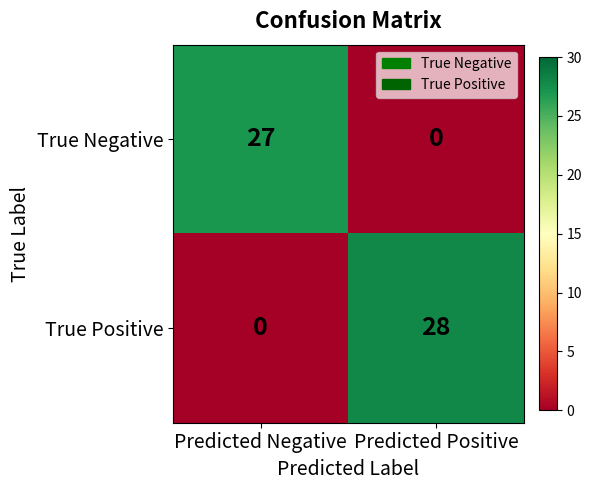

List the series in order of their peak value, lowest first.

True Negative, True Positive